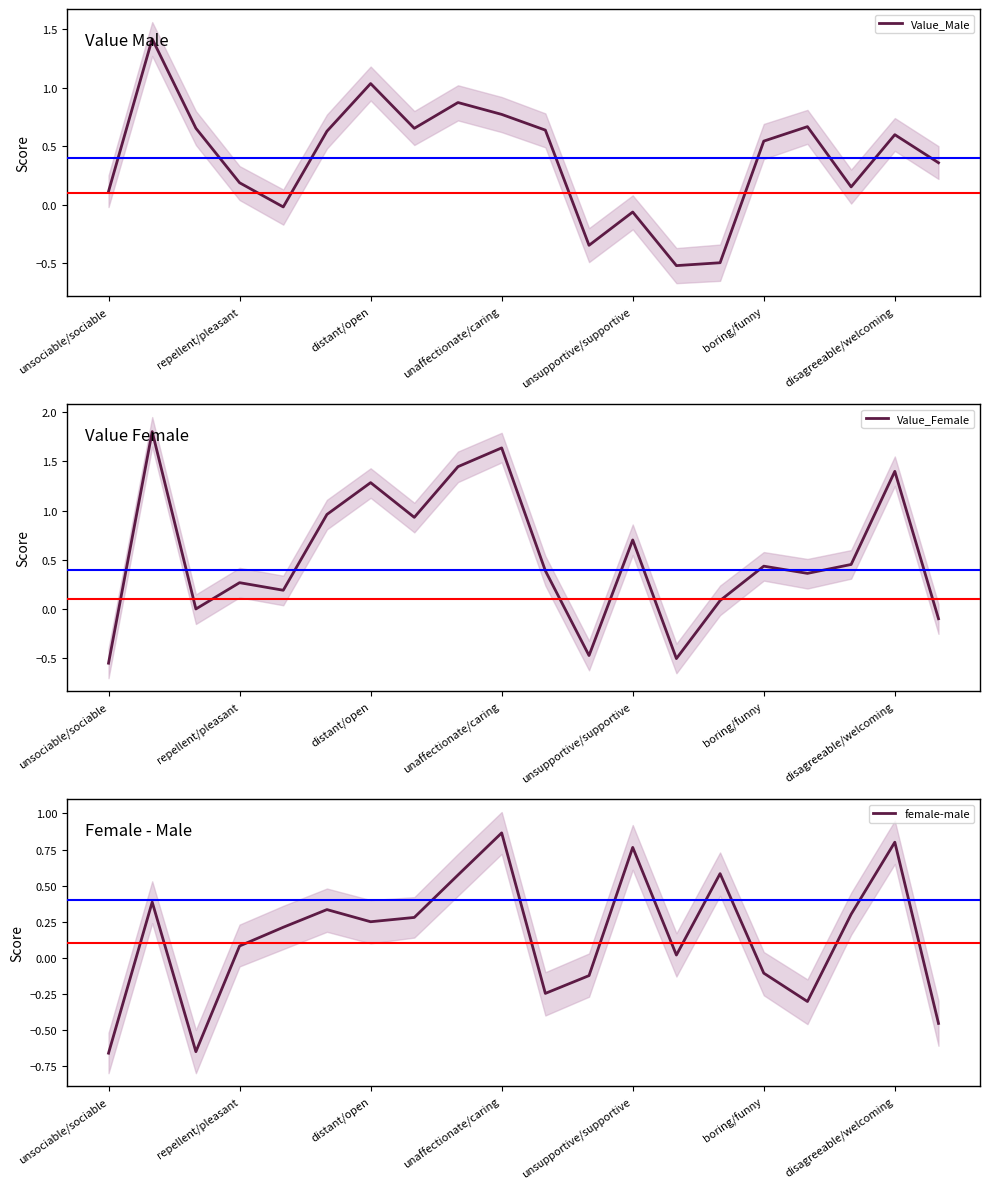

What is the label of the 3rd point from the right?

17